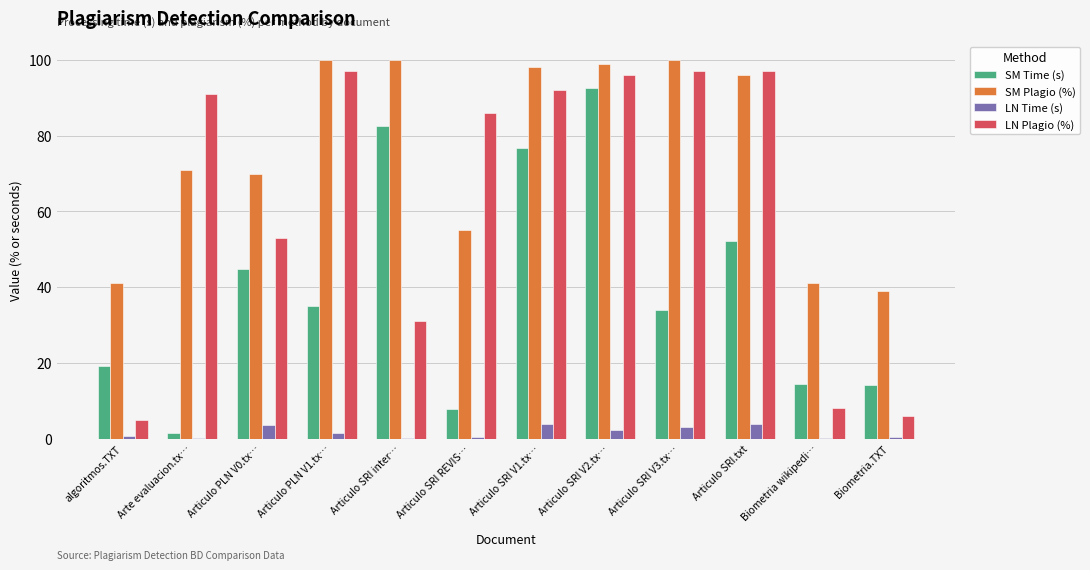

What is the total value across all series at Articulo SRI.txt?

248.9